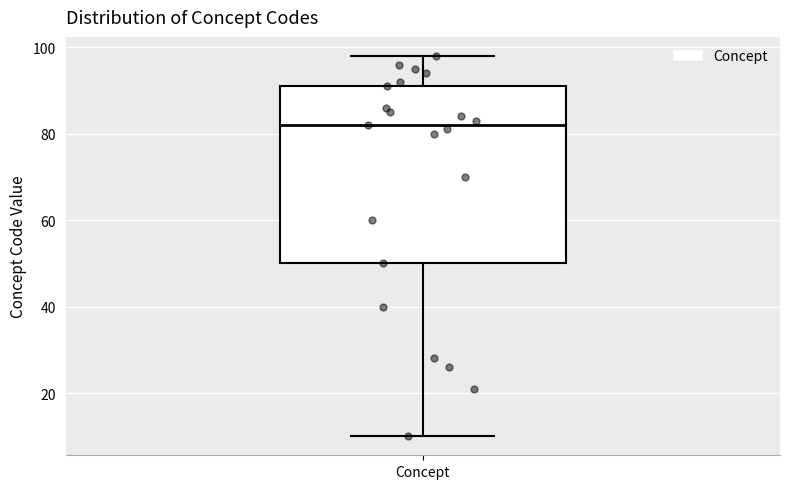

Where does the median line of the box for Concept sit on the y-axis? The values are not printed on the chart, so give them approximately, as read against the axis.

82